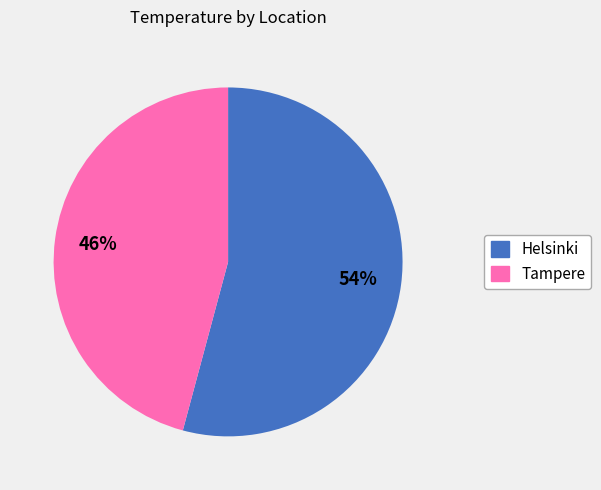

Which has a higher value, Tampere or Helsinki?

Helsinki